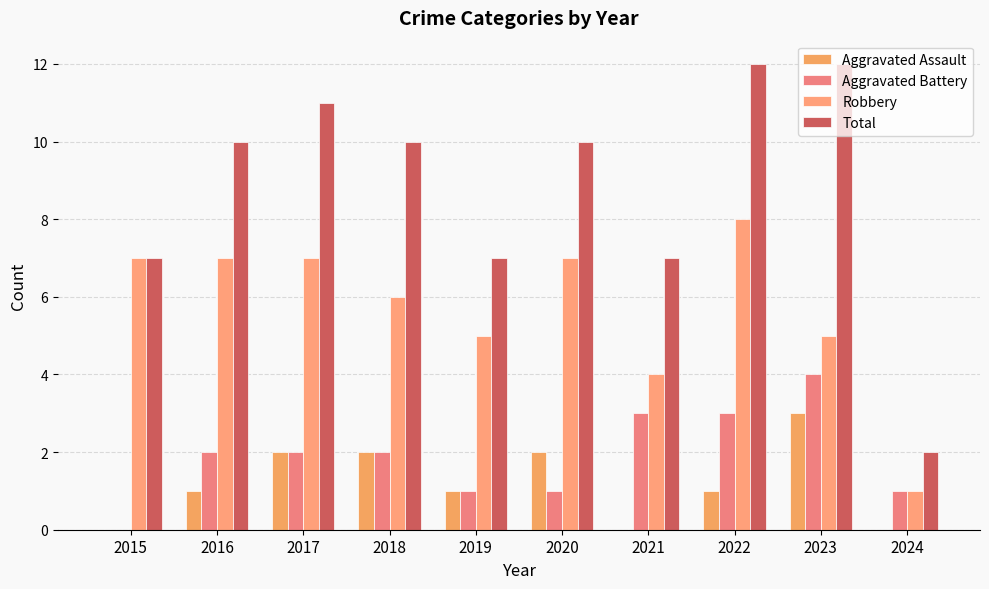

Are the bars grouped side by side (vs. stacked)?

Yes